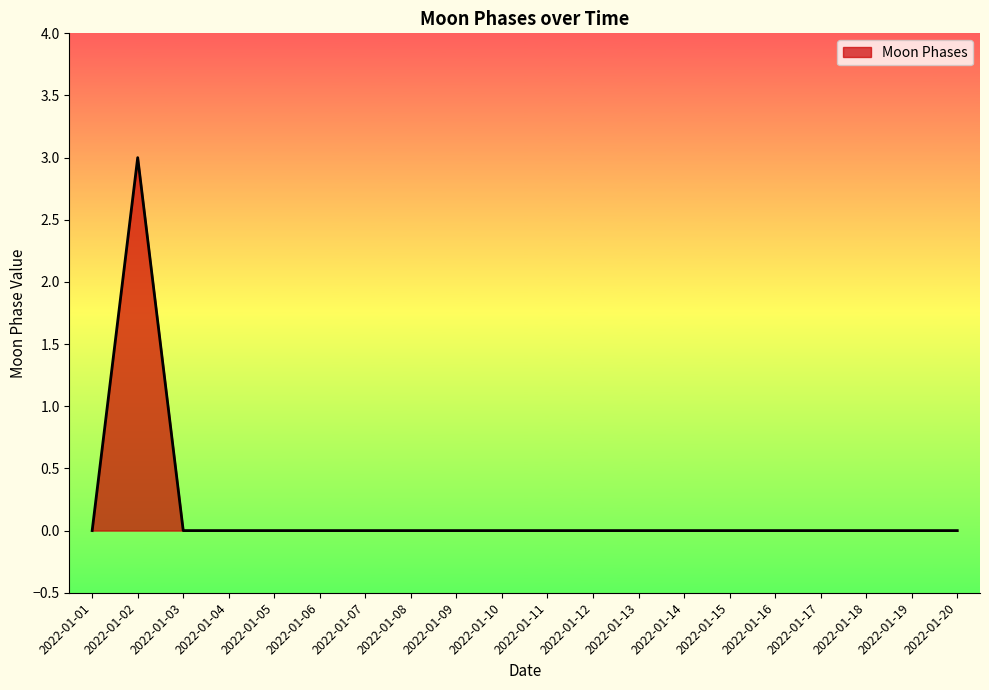

Reading right to left, what are all the values shown in this chart?

2022-01-20=0	2022-01-19=0	2022-01-18=0	2022-01-17=0	2022-01-16=0	2022-01-15=0	2022-01-14=0	2022-01-13=0	2022-01-12=0	2022-01-11=0	2022-01-10=0	2022-01-09=0	2022-01-08=0	2022-01-07=0	2022-01-06=0	2022-01-05=0	2022-01-04=0	2022-01-03=0	2022-01-02=3	2022-01-01=0